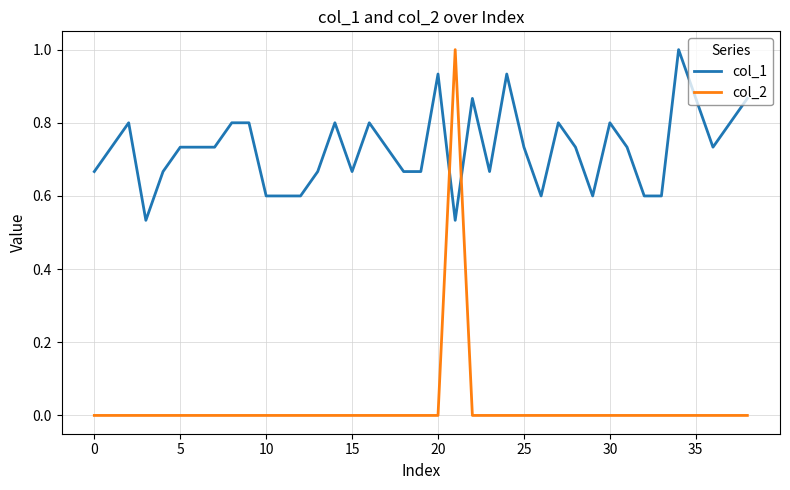

Which series ends up on top after the final intersection of col_1 and col_2?

col_1